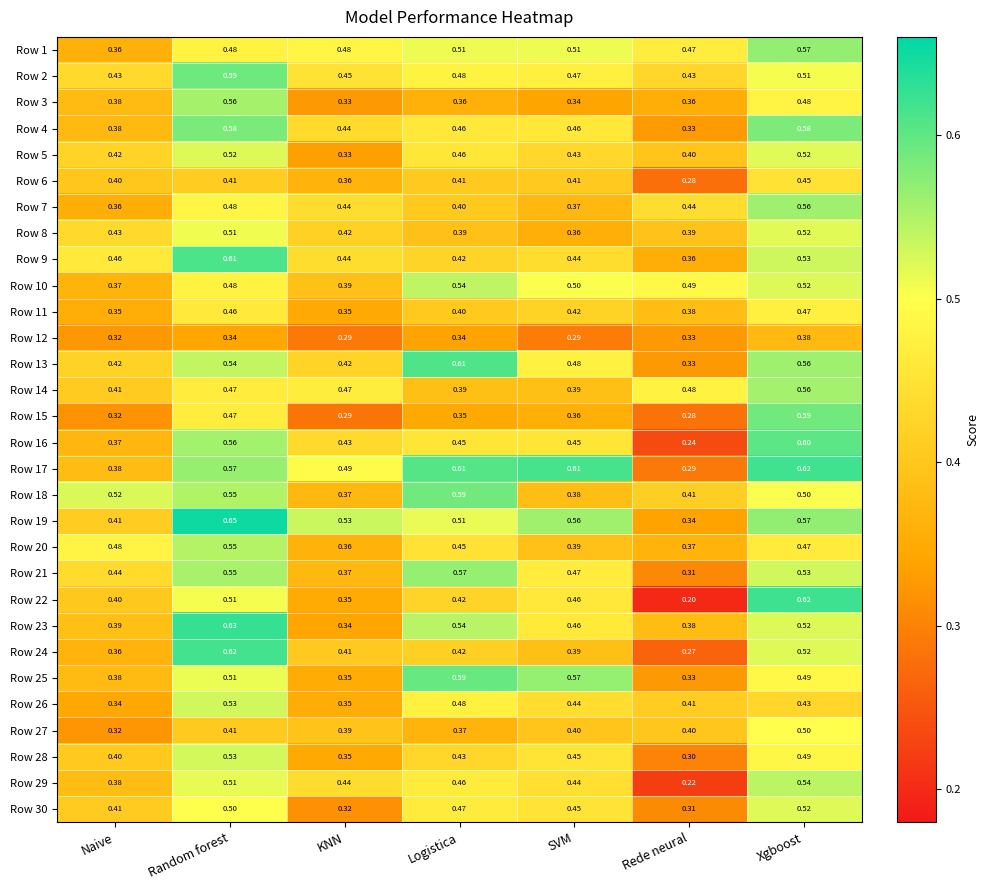

Where is Row 28 nearest to the value 0?

Rede neural